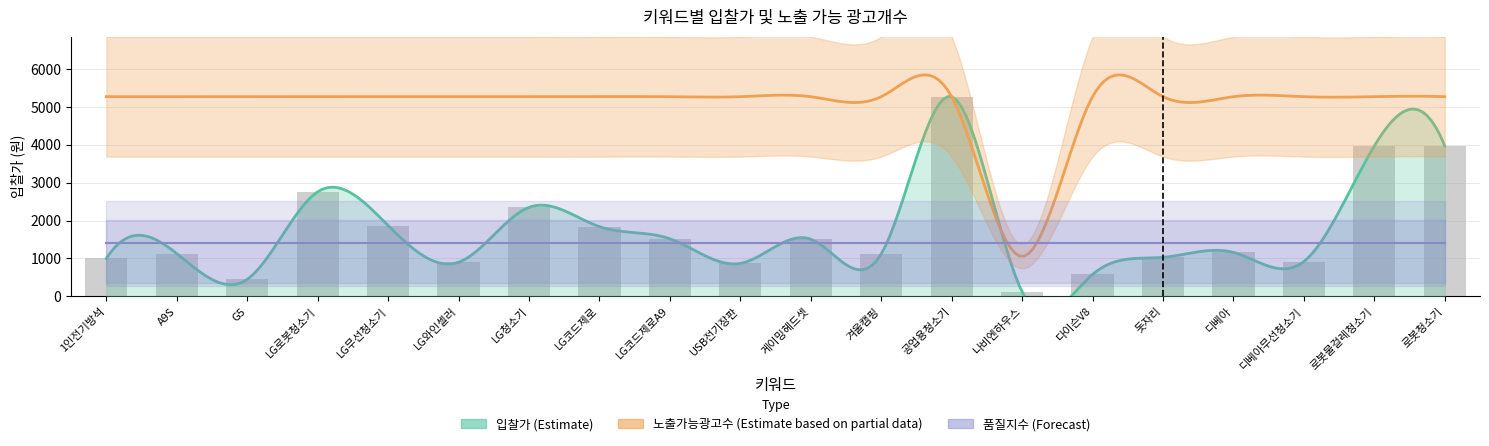

Reading left to right, extract all data points from this chart.

입찰가: 1000	1130	450	2760	1870	900	2350	1840	1520	870	1510	1120	5270	120	580	1030	1160	920	3970	3970
노출가능 광고개수(PC): 15	15	15	15	15	15	15	15	15	15	15	15	15	3	15	15	15	15	15	15
품질지수: 4	4	4	4	4	4	4	4	4	4	4	4	4	4	4	4	4	4	4	4